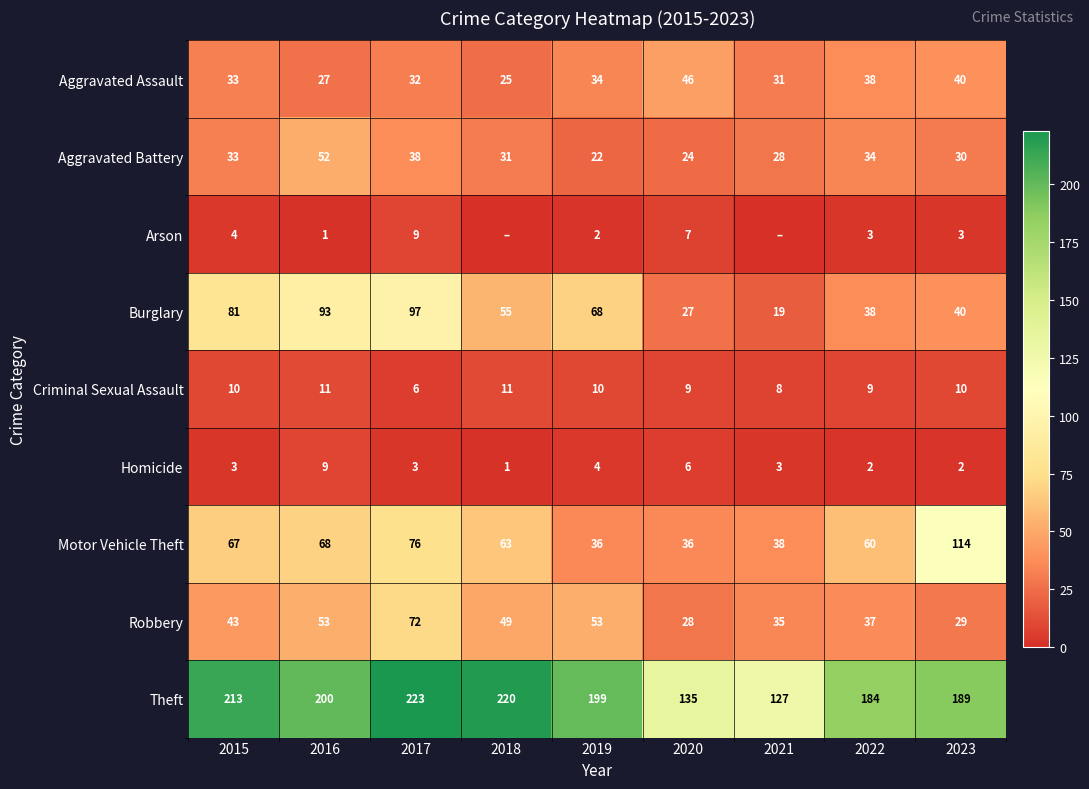

At 2020, list the series in order from smallest to largest.

Homicide, Arson, Criminal Sexual Assault, Aggravated Battery, Burglary, Robbery, Motor Vehicle Theft, Aggravated Assault, Theft